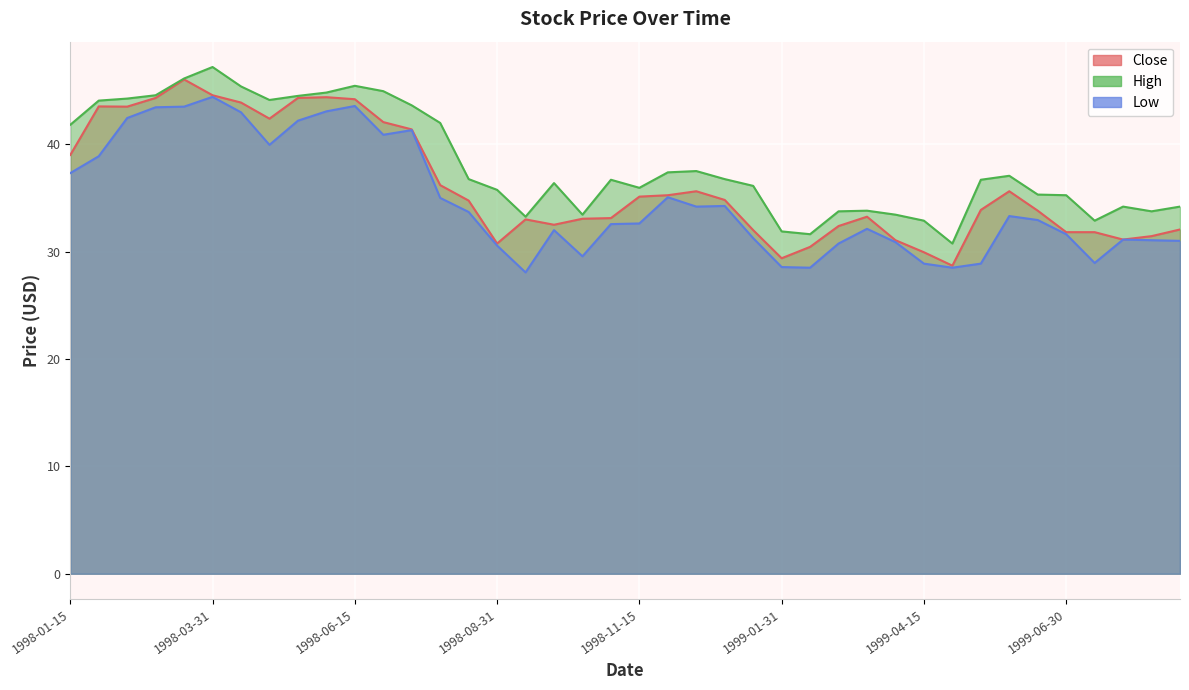

How many data points in High are above 36?

23